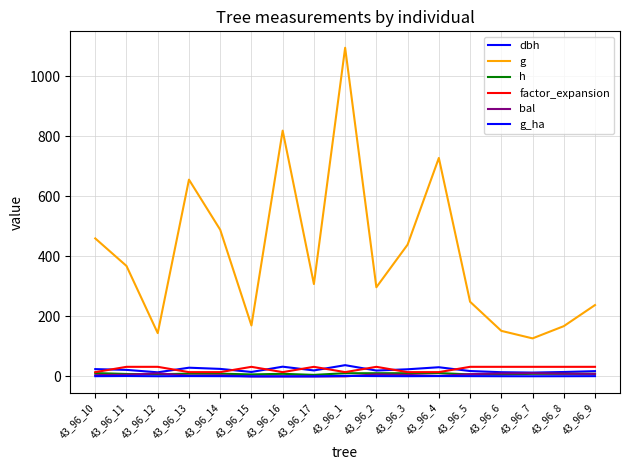

At which category is the sum across all series the highest?

43_96_1